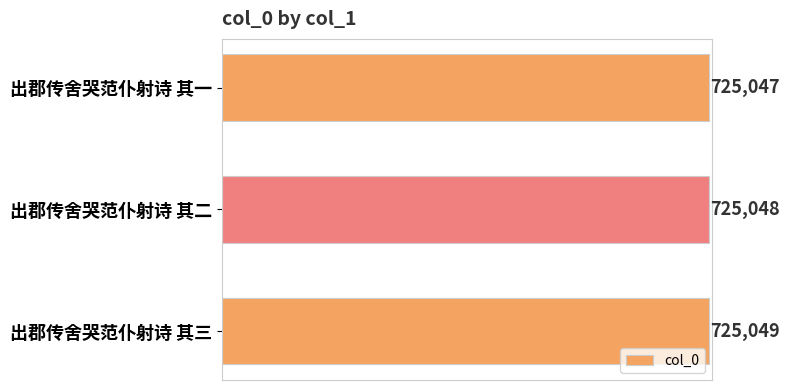

What is the change in value from 出郡传舍哭范仆射诗 其一 to 出郡传舍哭范仆射诗 其二?

+1